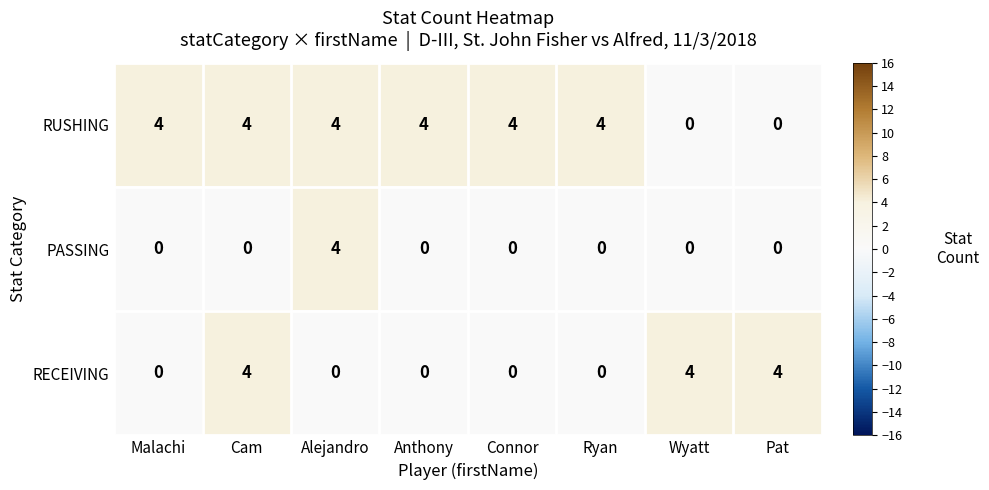

True or false: PASSING has a value of 1 at Anthony.

False